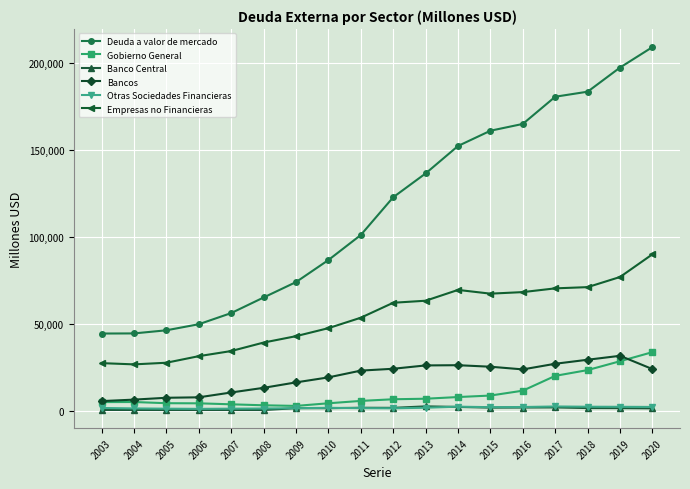

True or false: Otras Sociedades Financieras and Bancos cross at least once.

False